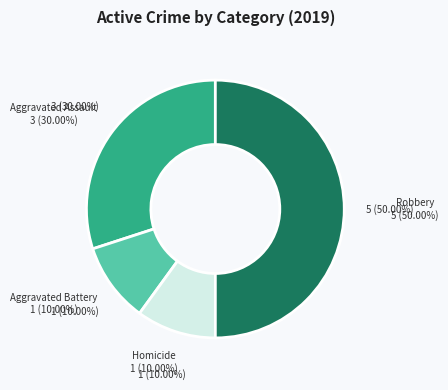

What is the change in value from Aggravated Assault to Aggravated Battery?

-2